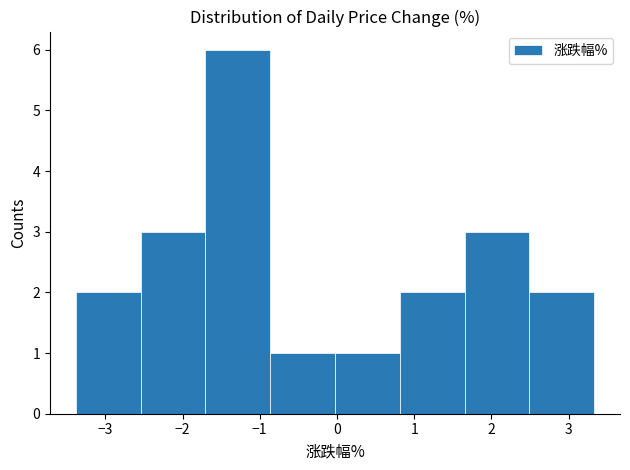

Reading left to right, transcribe this chart: for each bar, give the range it covers on the x-axis and its height. Neither the bar edges nor the heights are printed on the chart, so give them approximately, as read against the axes.

-3.4 to -2.5: 2
-2.5 to -1.7: 3
-1.7 to -0.9: 6
-0.9 to 0.0: 1
0.0 to 0.8: 1
0.8 to 1.7: 2
1.7 to 2.5: 3
2.5 to 3.3: 2